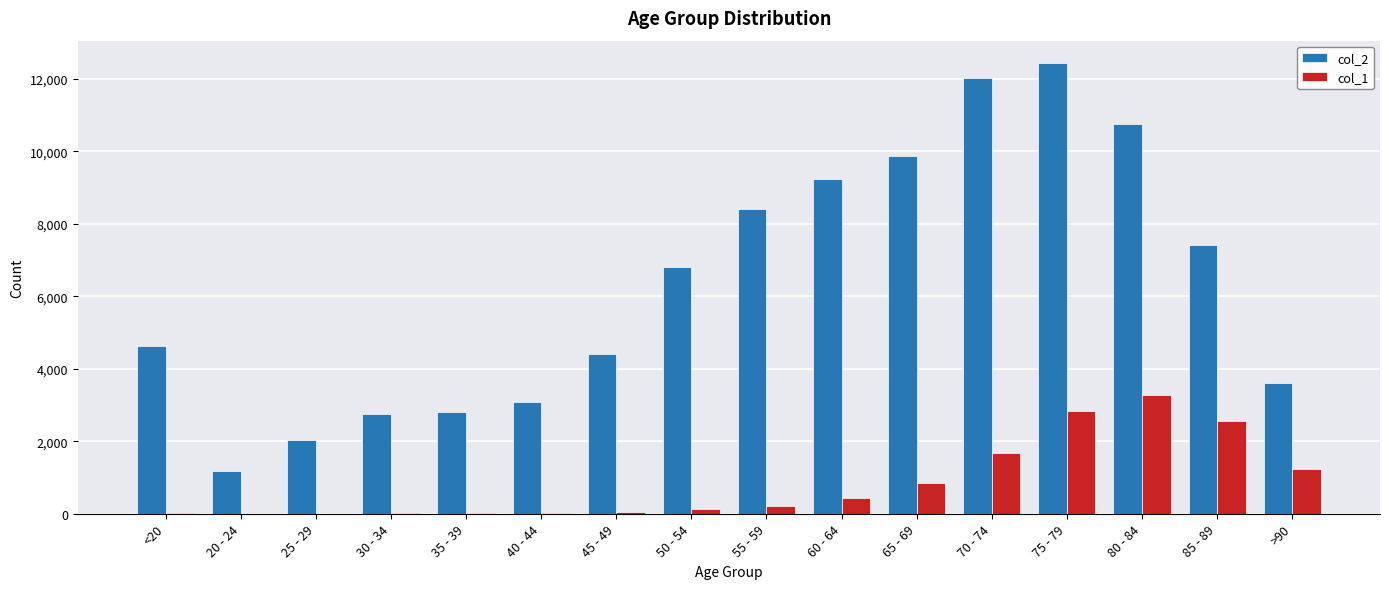

Which category has the highest value across all series?

75 - 79